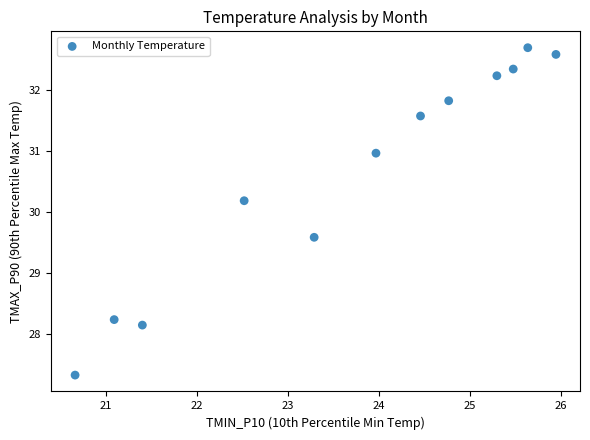

What is the range of Y values (max minus min)?

5.4